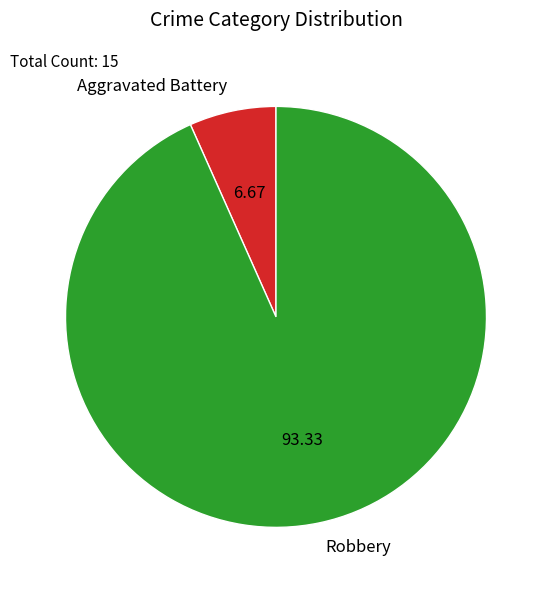

Is the sum of Aggravated Battery and Robbery greater than half?

Yes